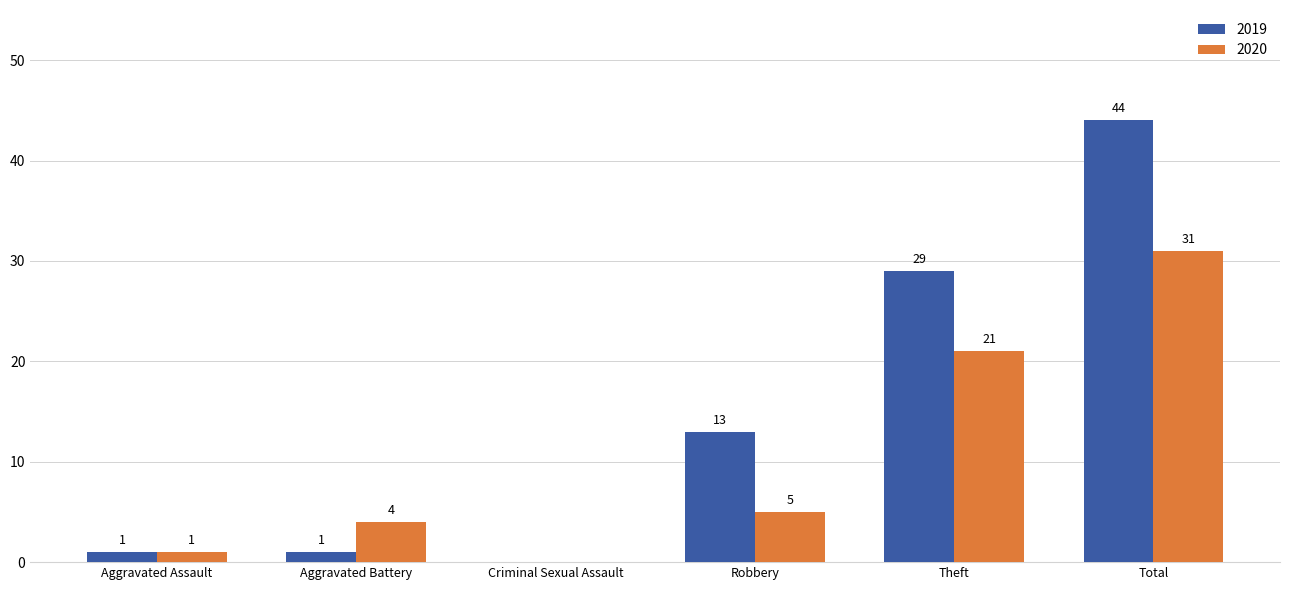

At which category is the sum across all series the highest?

Total